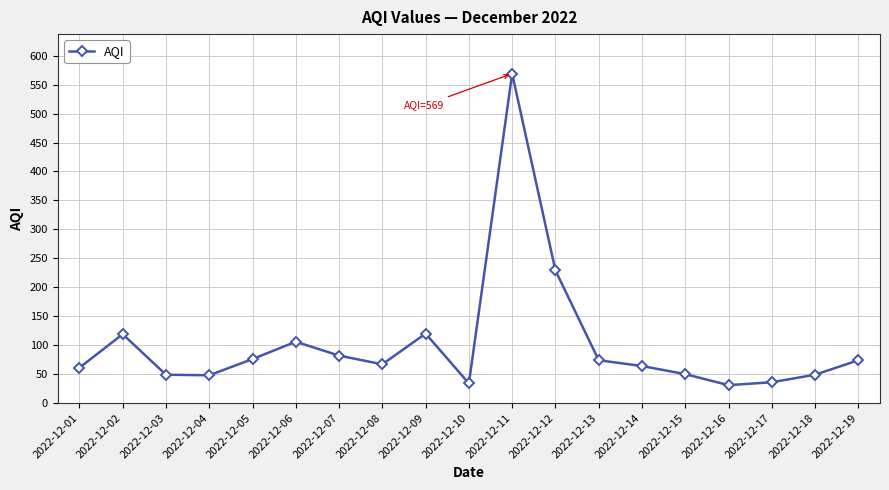

What is the difference between the maximum and minimum values?

538